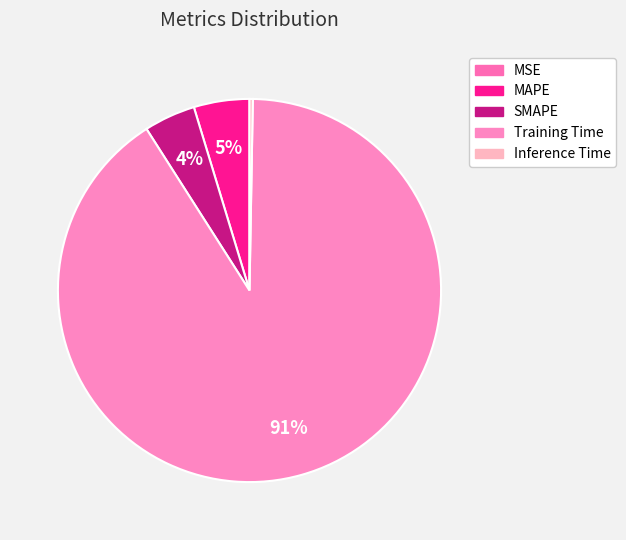

Combined, what portion of the pie is MSE and Inference Time?

0.3%